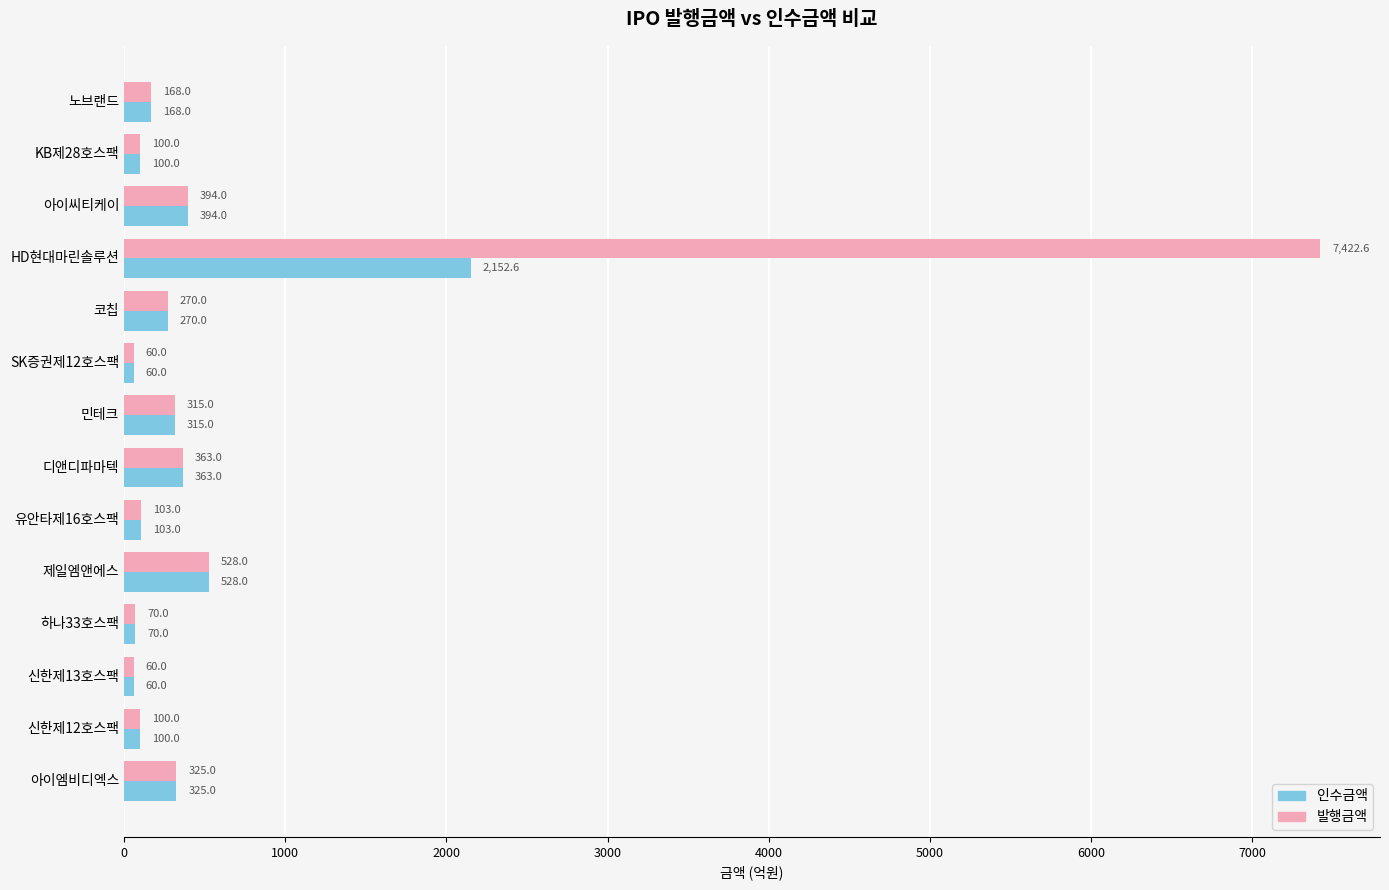

The 발행금액 series shows 60.0 at SK증권제12호스팩. True or false?

True